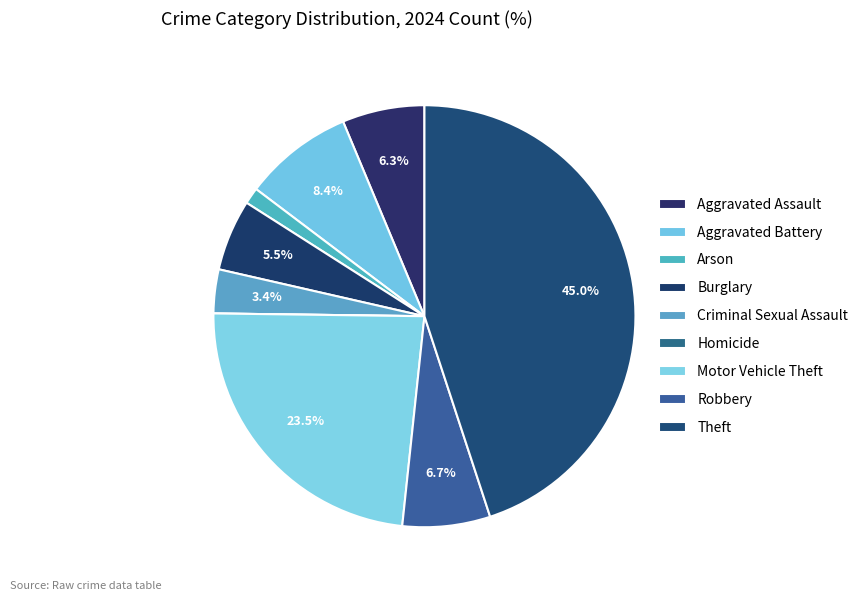

To the nearest percent, what is the combined percentage of Homicide and Aggravated Assault?

6%